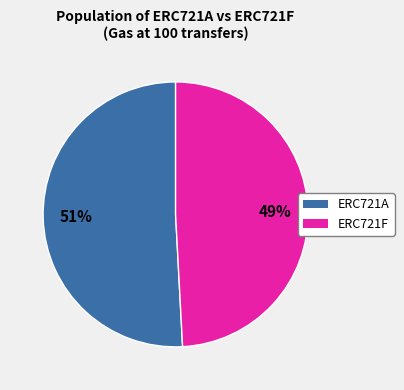

Is there any slice that represents more than half of the pie?

Yes